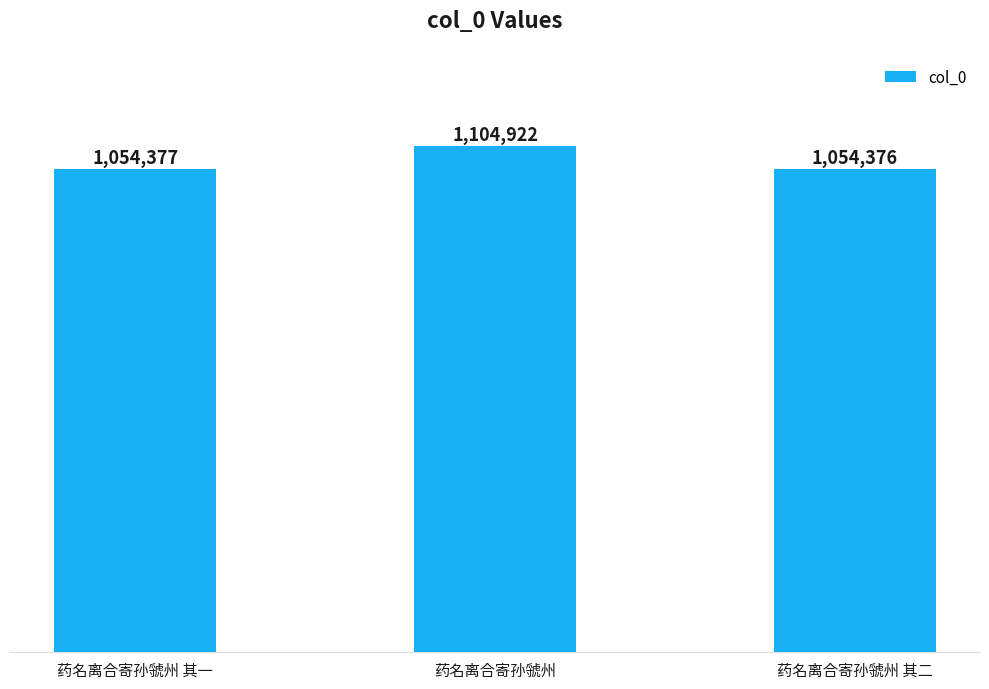

How many data points does each series have?

3